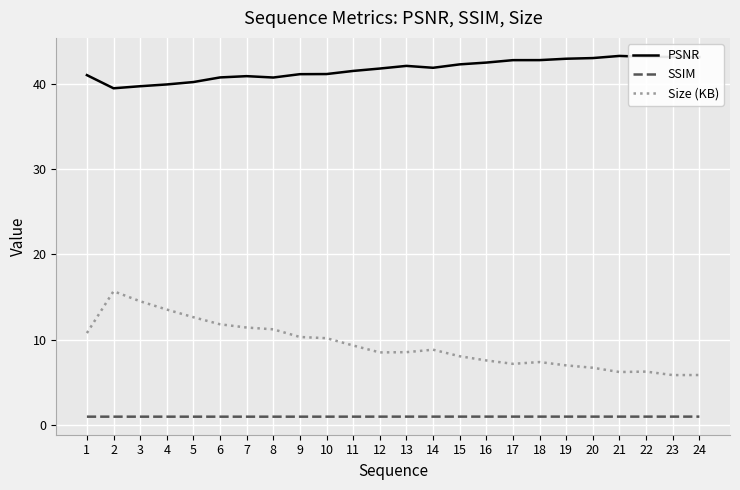

List the series in order of their overall mean, highest first.

PSNR, Size (KB), SSIM